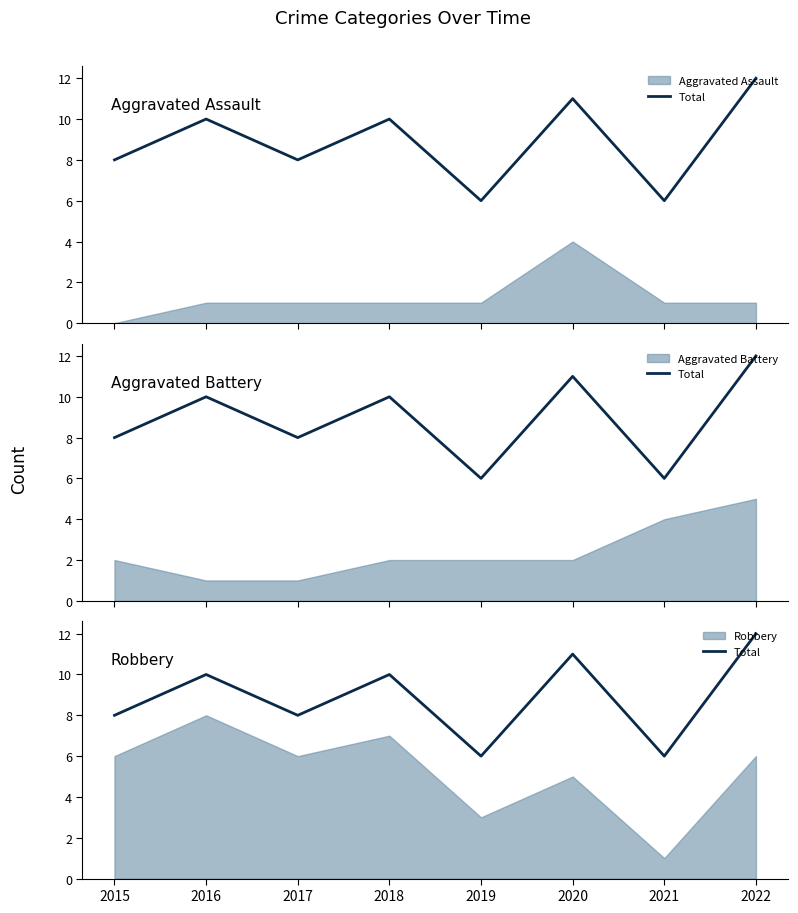

How many points are higher than both their immediate neighbors (excluding endpoints)?

3